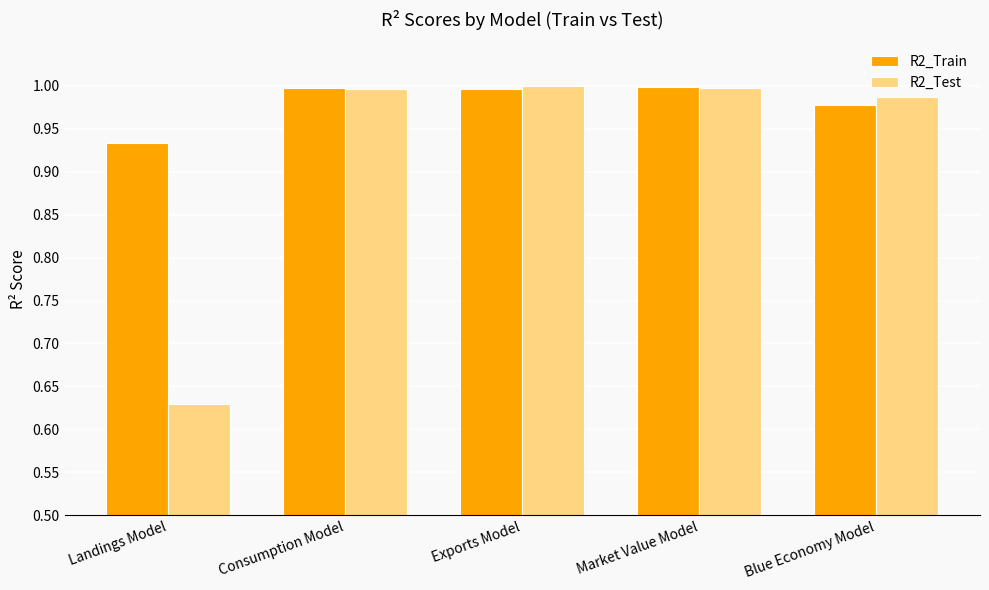

Which label corresponds to the smallest value in the chart?

Landings Model